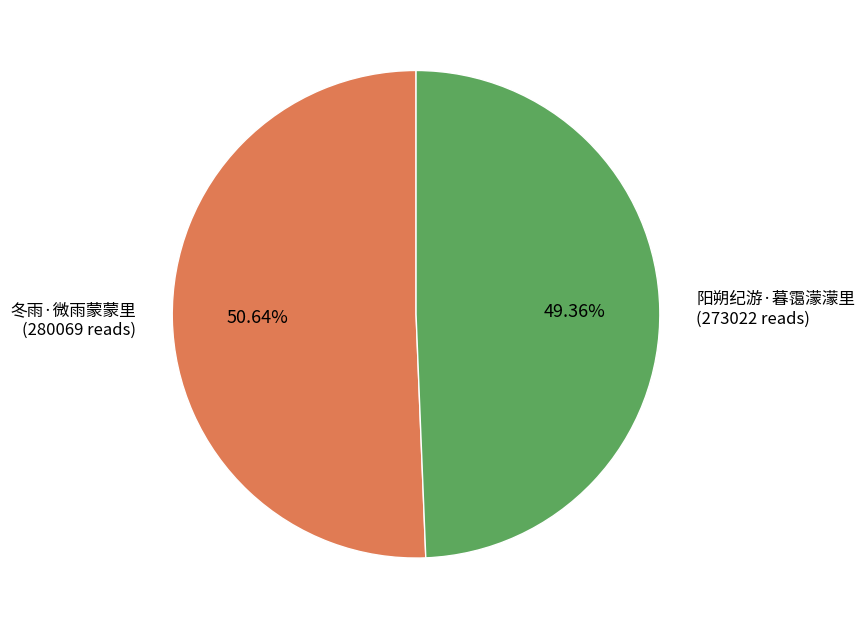

What percentage do 冬雨·微雨蒙蒙里 and 阳朔纪游·暮霭濛濛里 together represent?

100.0%